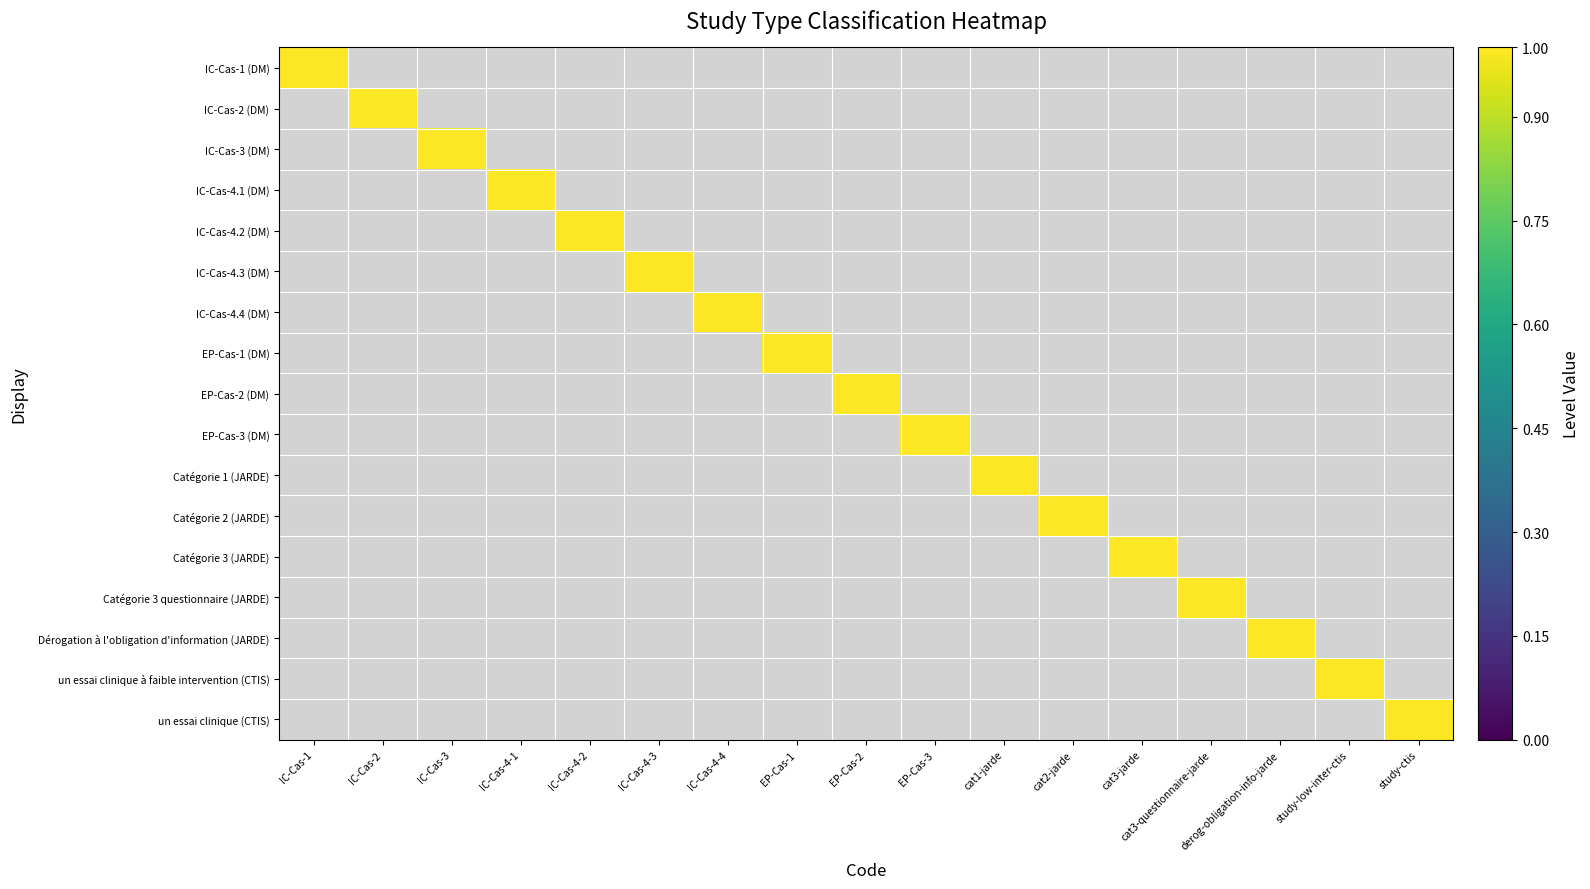

At how many categories does at least one series exceed 0?

17